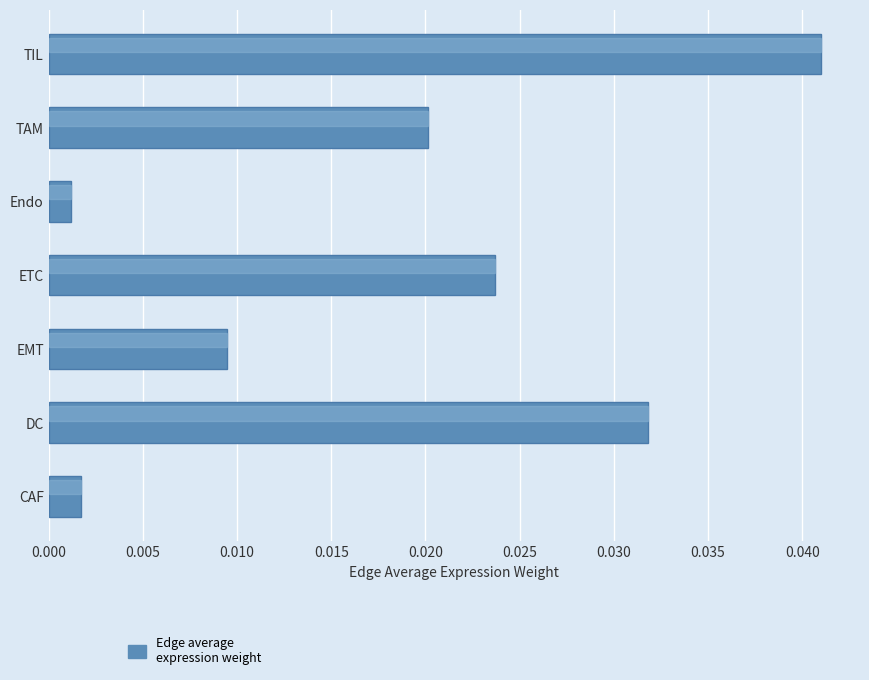

Which has a higher value, DC or CAF?

DC